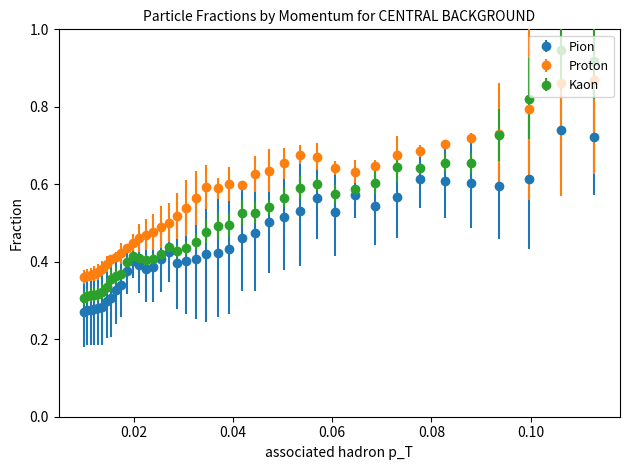

At how many categories does at least one series exceed 0?

40